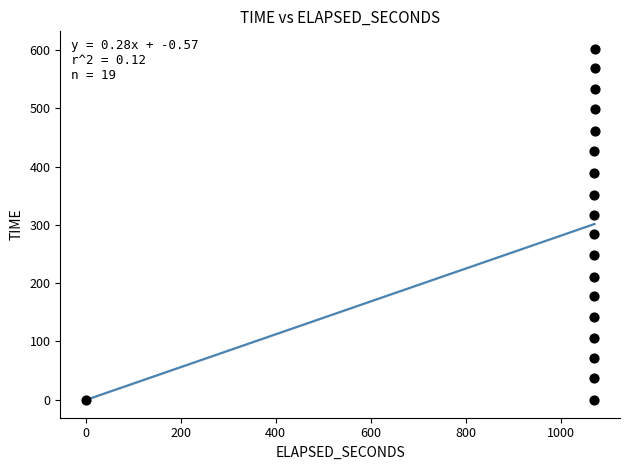

What is the range of Y values (max minus min)?

602